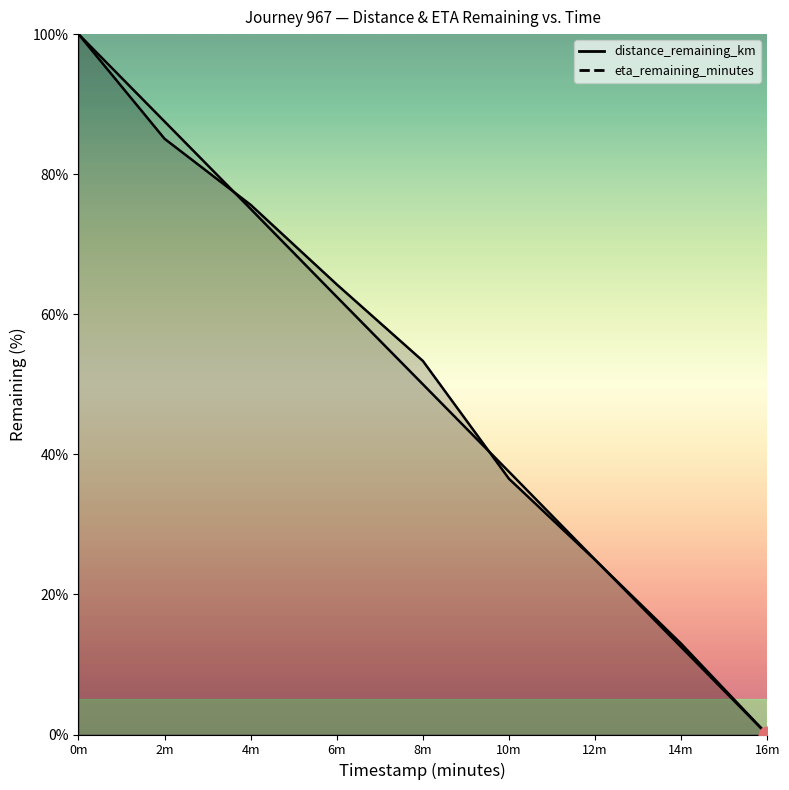

How many values in distance_remaining_km are above zero?

8